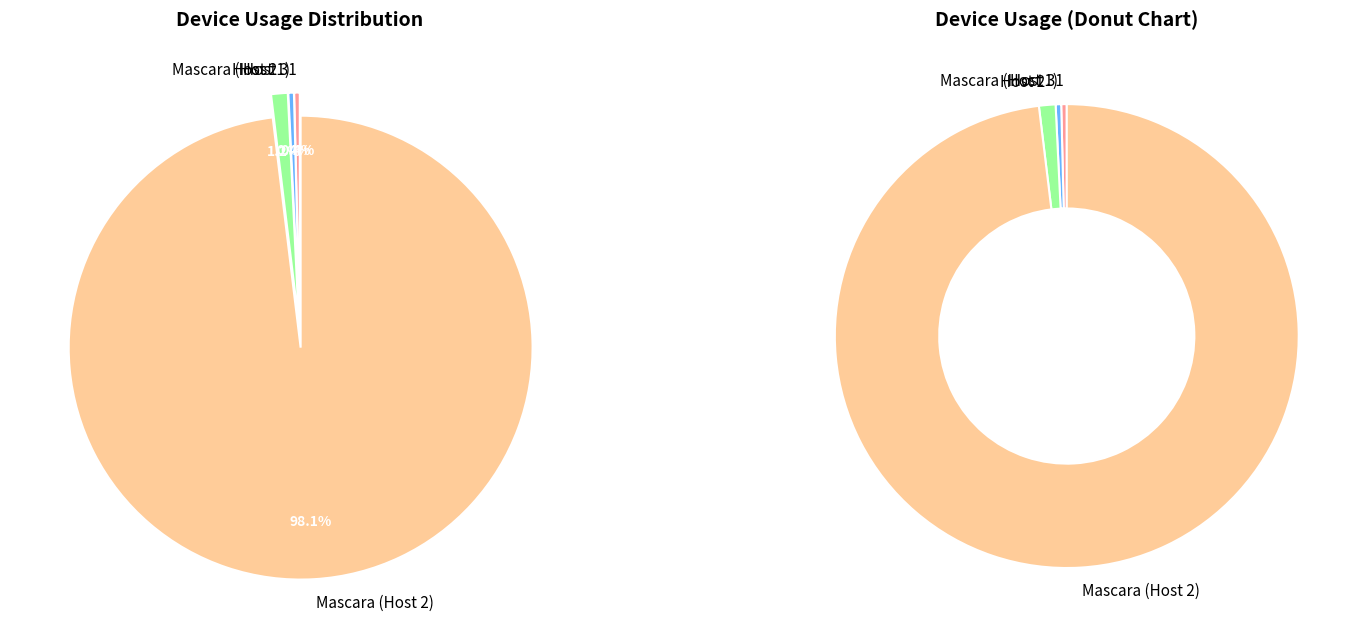

To the nearest percent, what is the combined percentage of Host 2 and Mascara (Host 2)?

99%